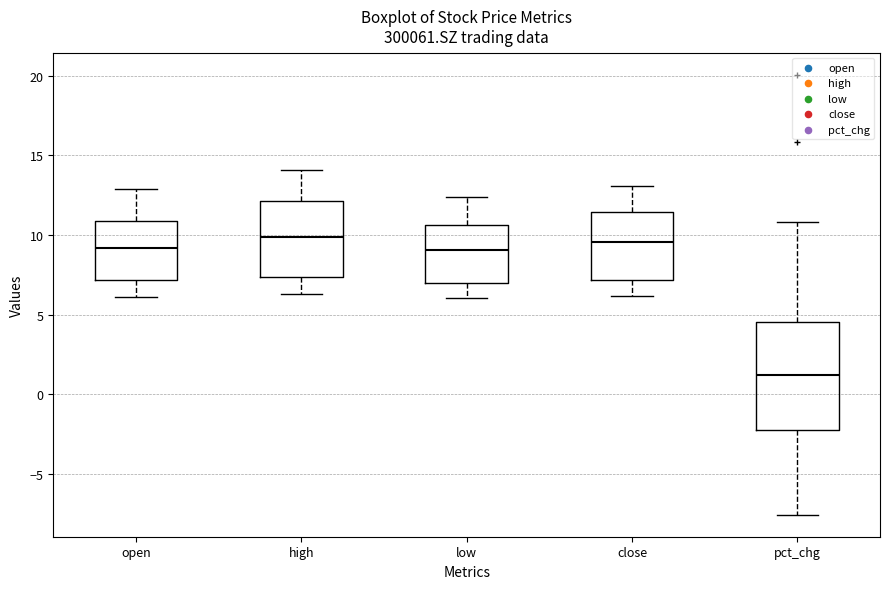

Reading left to right, transcribe this box plot: for each box, give where its median line is, the range the box spans, and where its two whiskers end, as read against the y-axis. The values are not printed on the chart, so give them approximately, as read against the axis.

open: median 9.0, box 7.0 to 11.0, whiskers 6.0 to 13.0
high: median 10.0, box 7.5 to 12.0, whiskers 6.5 to 14.0
low: median 9.0, box 7.0 to 10.5, whiskers 6.0 to 12.5
close: median 9.5, box 7.0 to 11.5, whiskers 6.0 to 13.0
pct_chg: median 1.0, box -2.0 to 4.5, whiskers -7.5 to 11.0